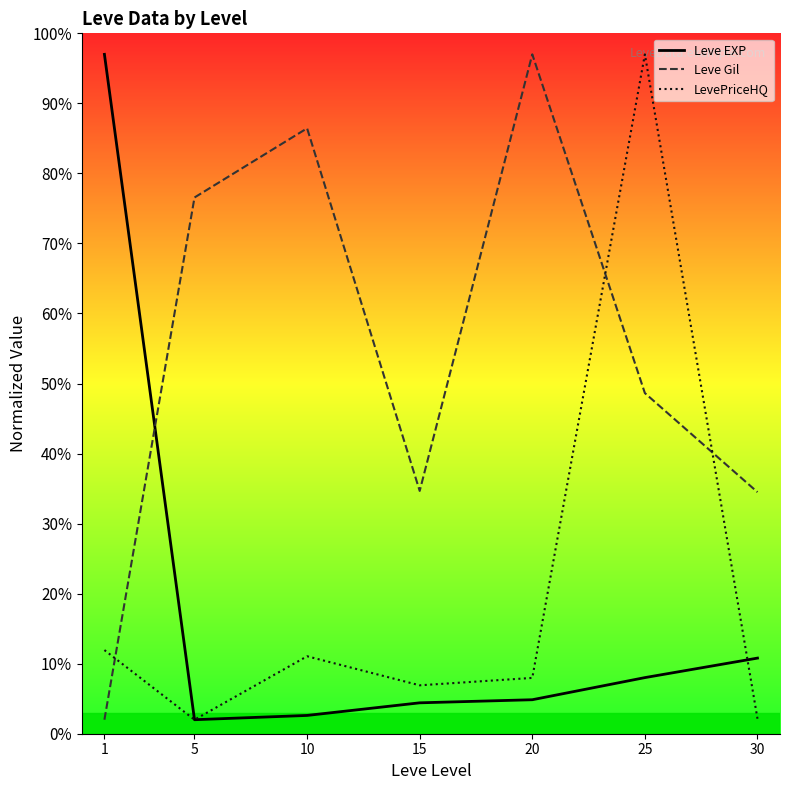

Which series has the largest total across all categories?

Leve Gil